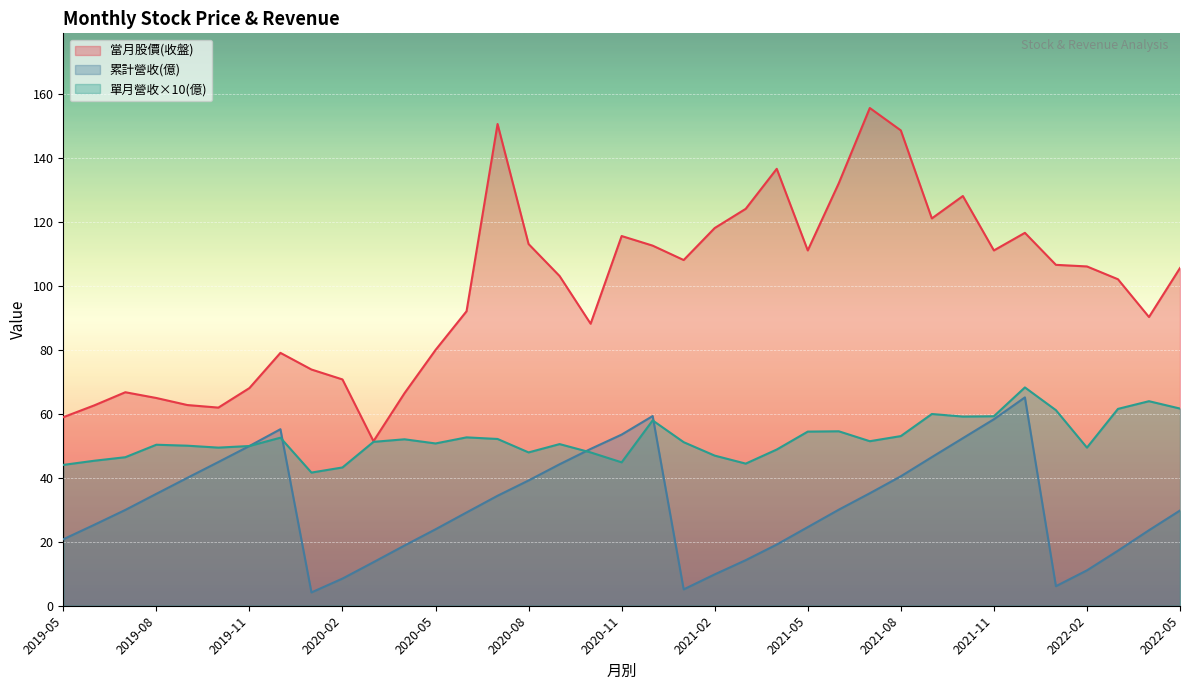

The value of 累計營收(億) at 2021-08 is 22.3. True or false?

False